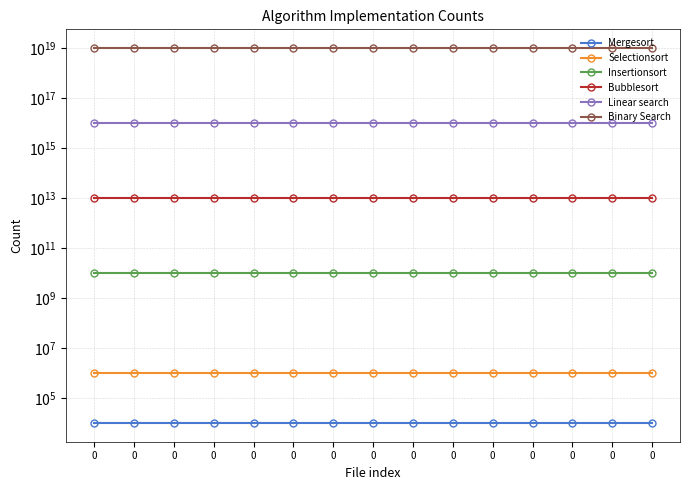

What is the value of the Selectionsort point at the 2nd from the left?

1000000